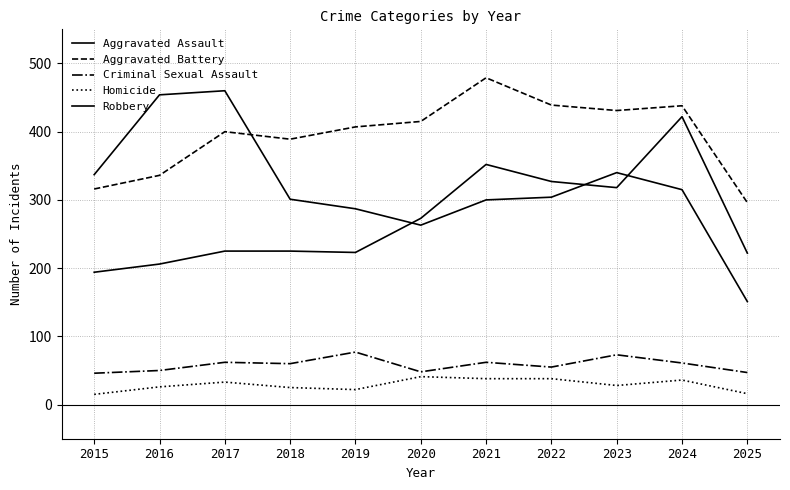

How many lines are shown in the chart?

5